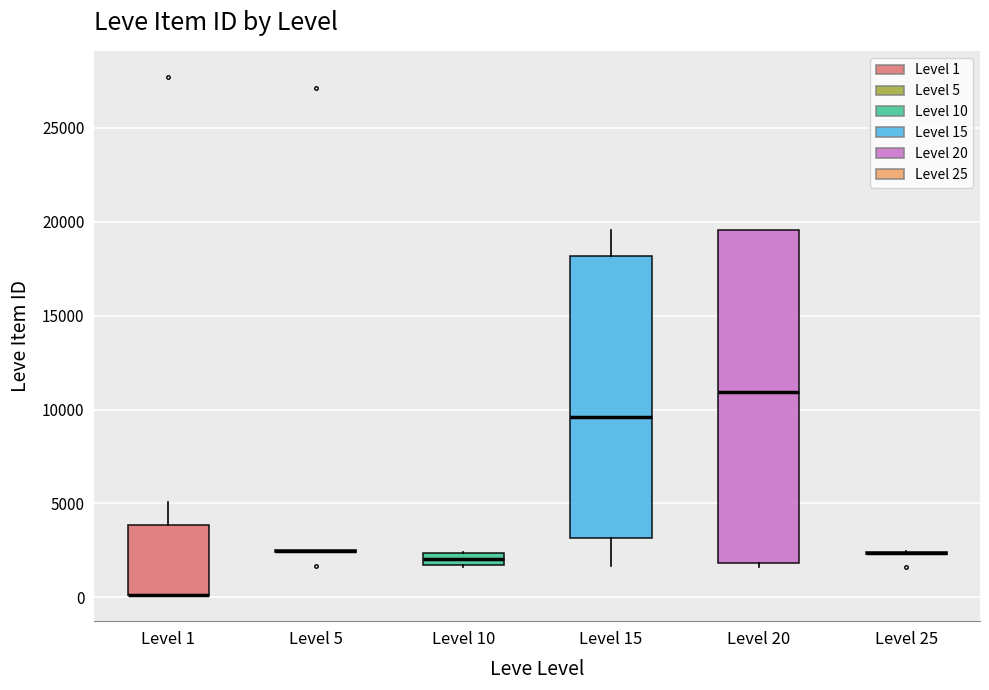

Where is the lower edge of the box for Level 10 on the y-axis? The values are not printed on the chart, so give them approximately, as read against the axis.

1500